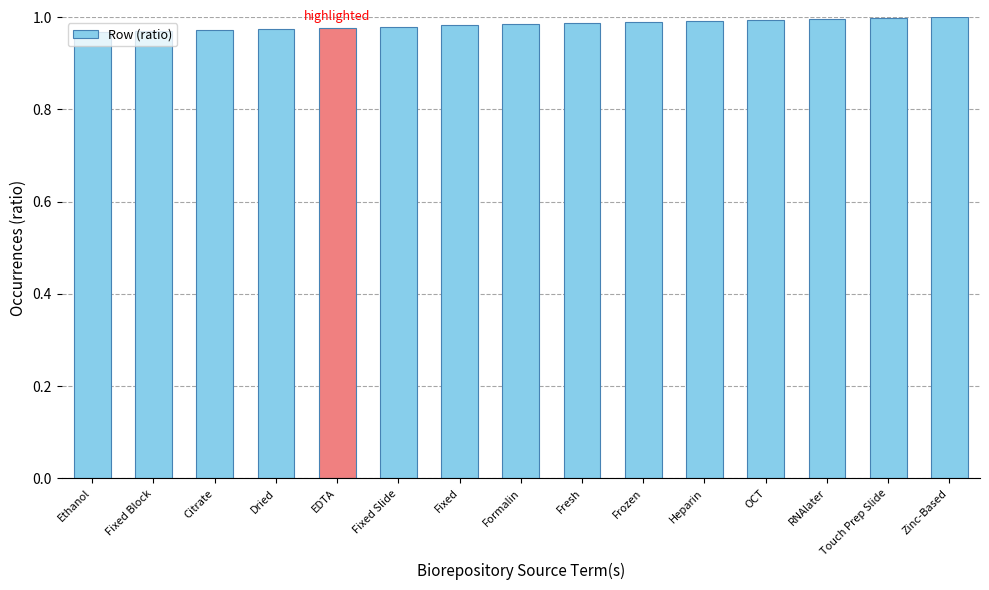

How many bars are there in total?

15